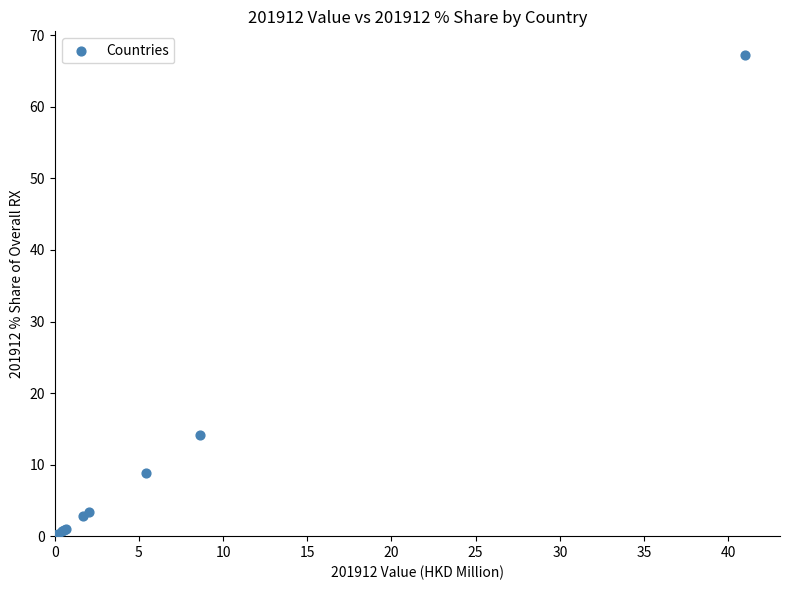

What Y value in the scatter plot is closest to 33?

14.2